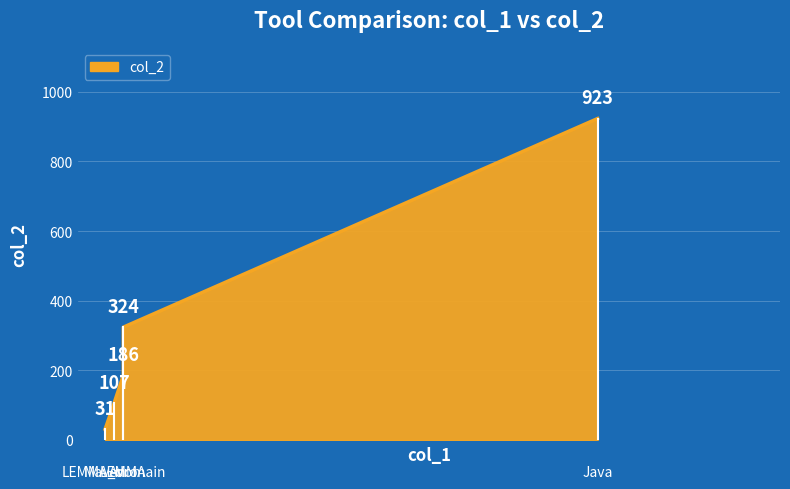

The value at Java is 553. True or false?

False